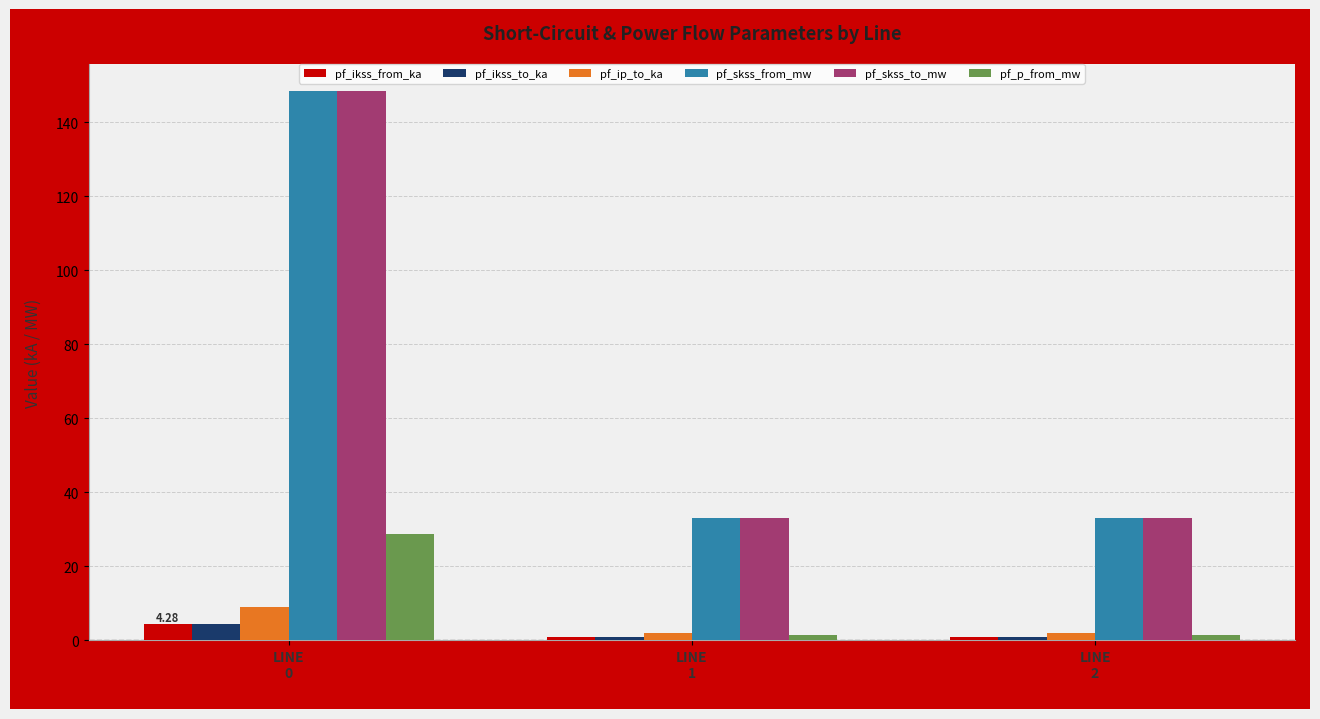

What is the average value of the pf_ikss_to_ka series?

2.1